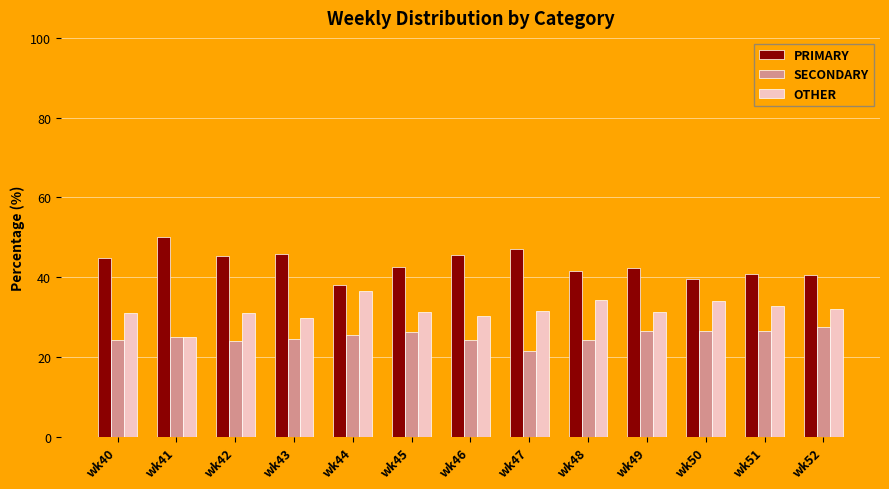

List the series in order of their peak value, lowest first.

SECONDARY, OTHER, PRIMARY